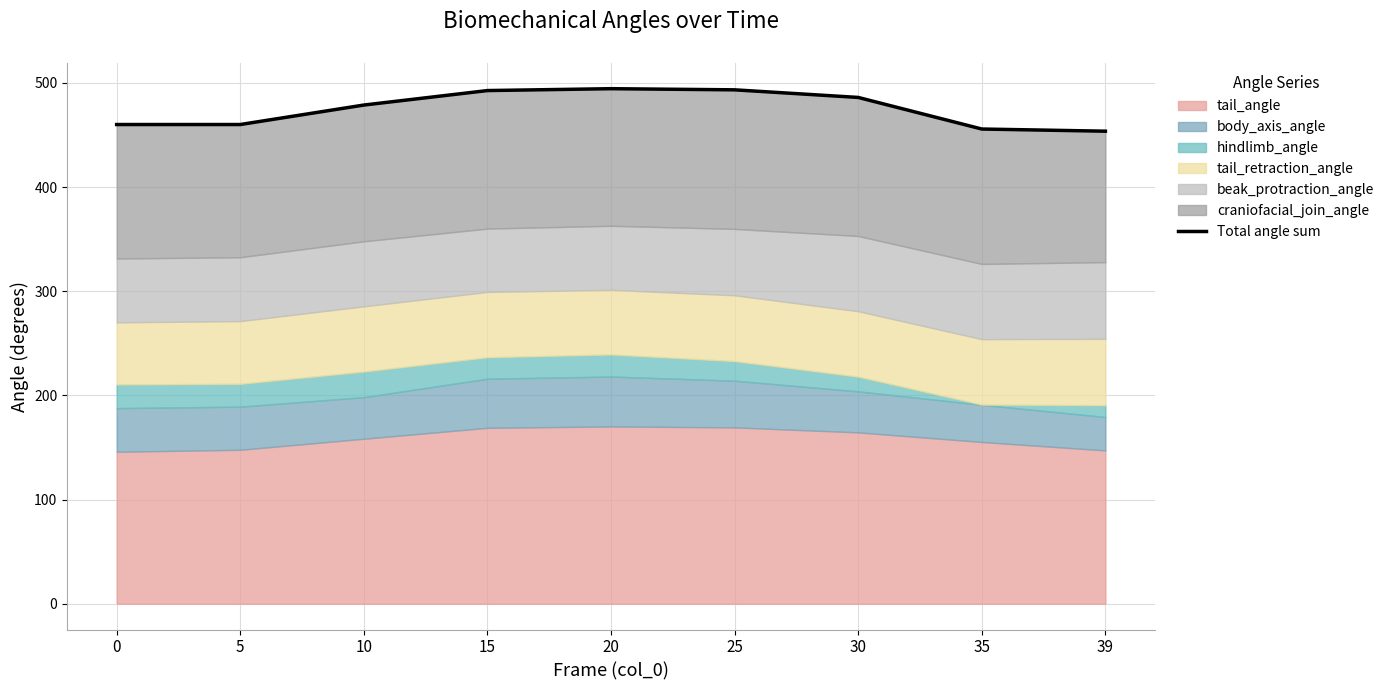

What is the sum of all values?

4274.3